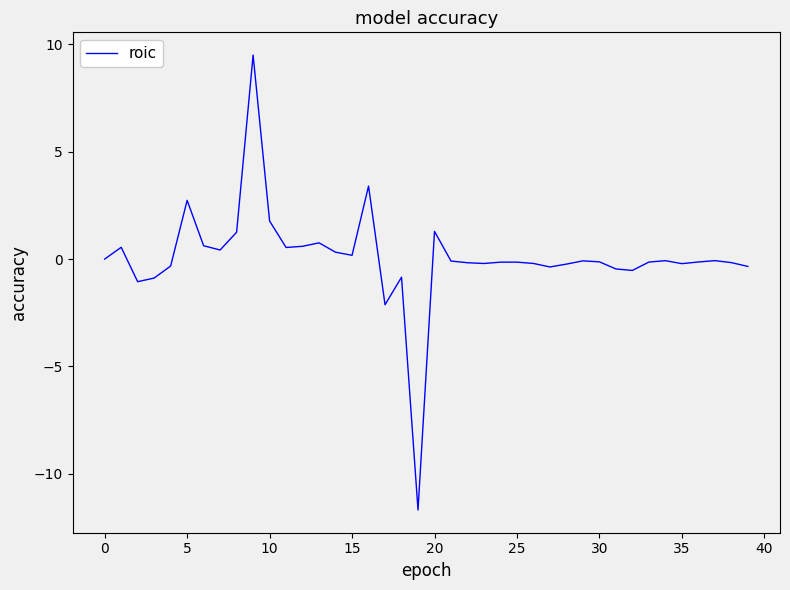

What is the difference between the maximum and minimum values?

21.2